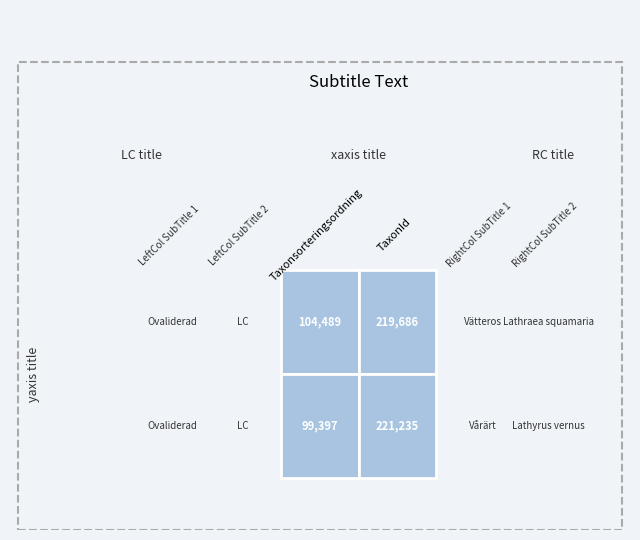

True or false: 2206381 has a value of 91738 at 1.

False